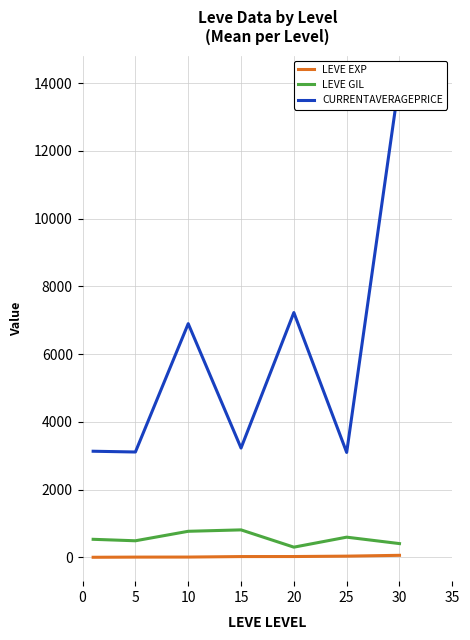

Is the value of LEVE EXP at 30 greater than the value of LEVE GIL at 25?

No